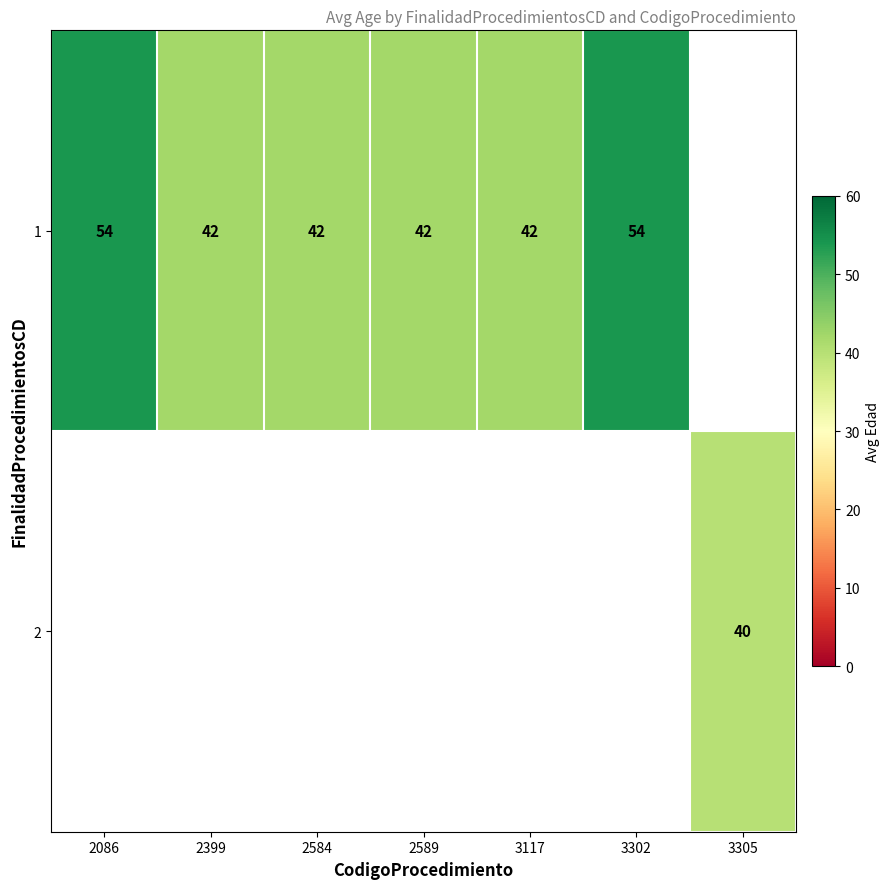

Is it true that 1 equals 76 at 3302?

False